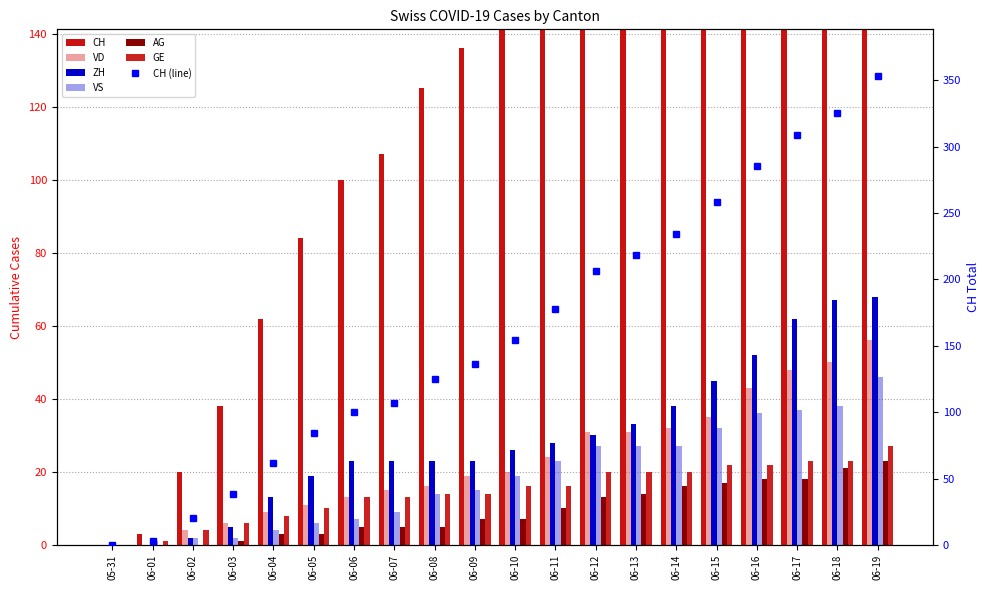

Which has a higher value, 06-12 or 06-01?

06-12